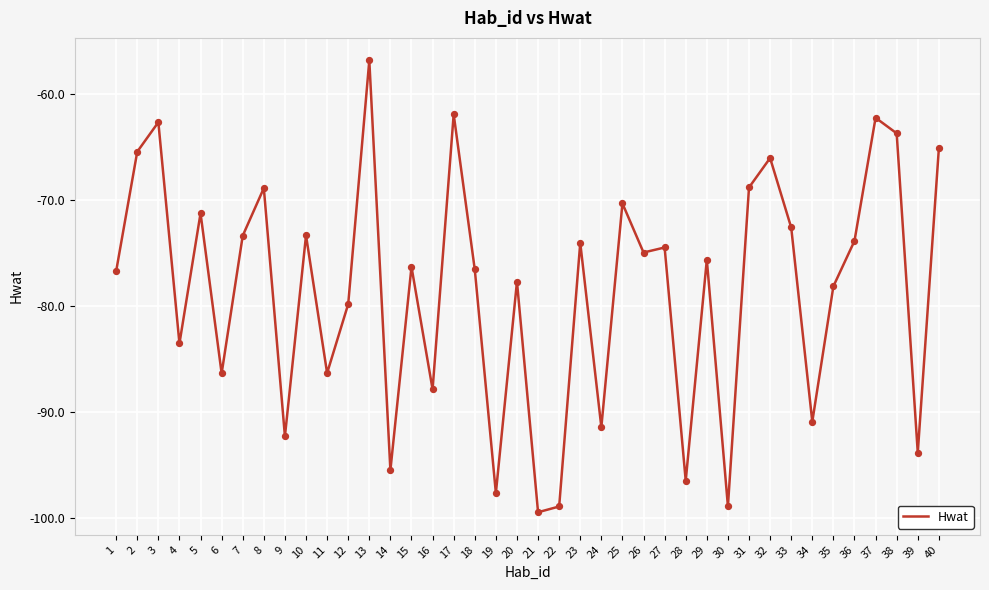

What is the change in value from 10 to 23?

-0.7